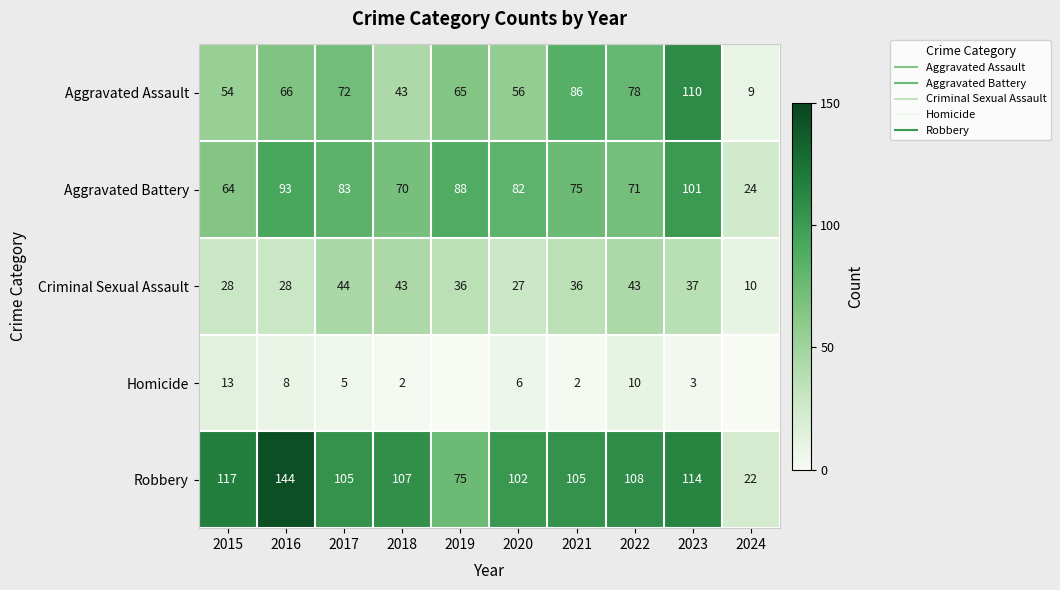

Which series has the widest spread of values?

Robbery